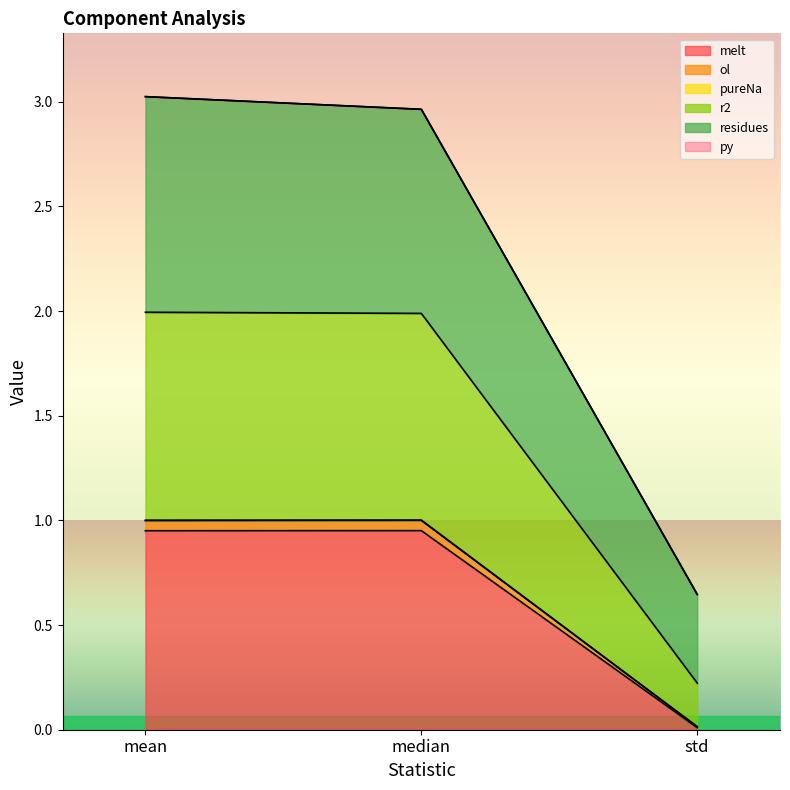

Which category has the lowest value in the melt series?

std